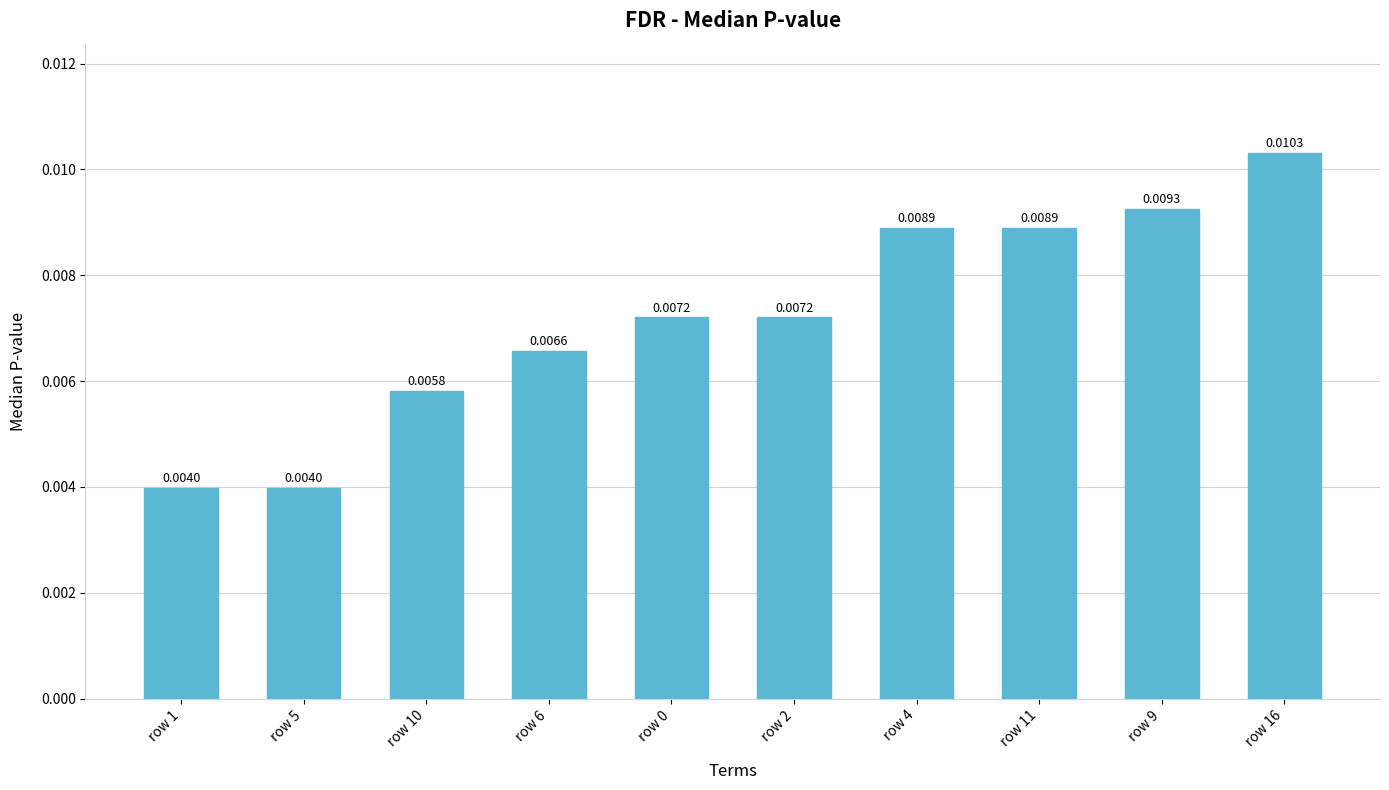

What is the label of the 7th bar from the right?

row 6